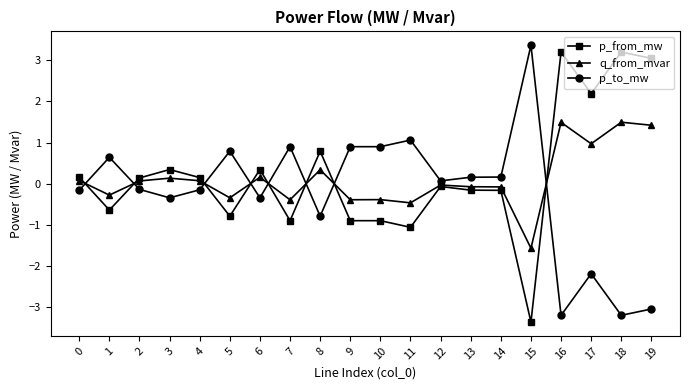

What are all the series names shown in the legend?

p_from_mw, q_from_mvar, p_to_mw